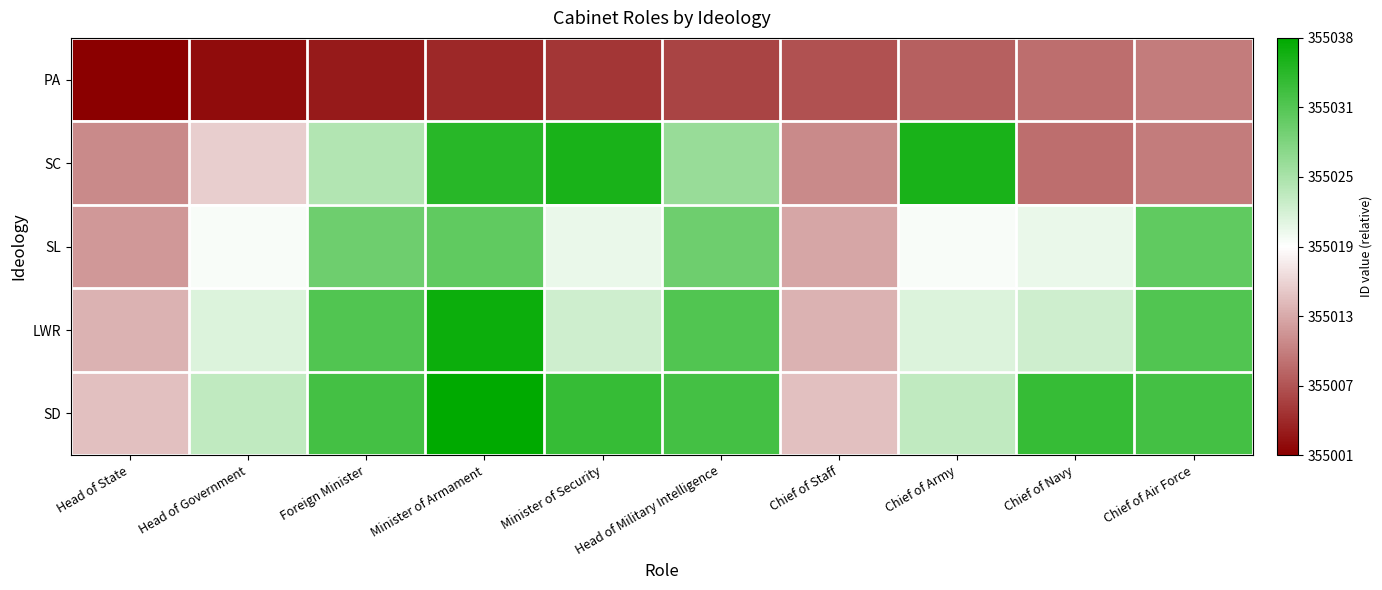

At how many categories does at least one series exceed 4?

10